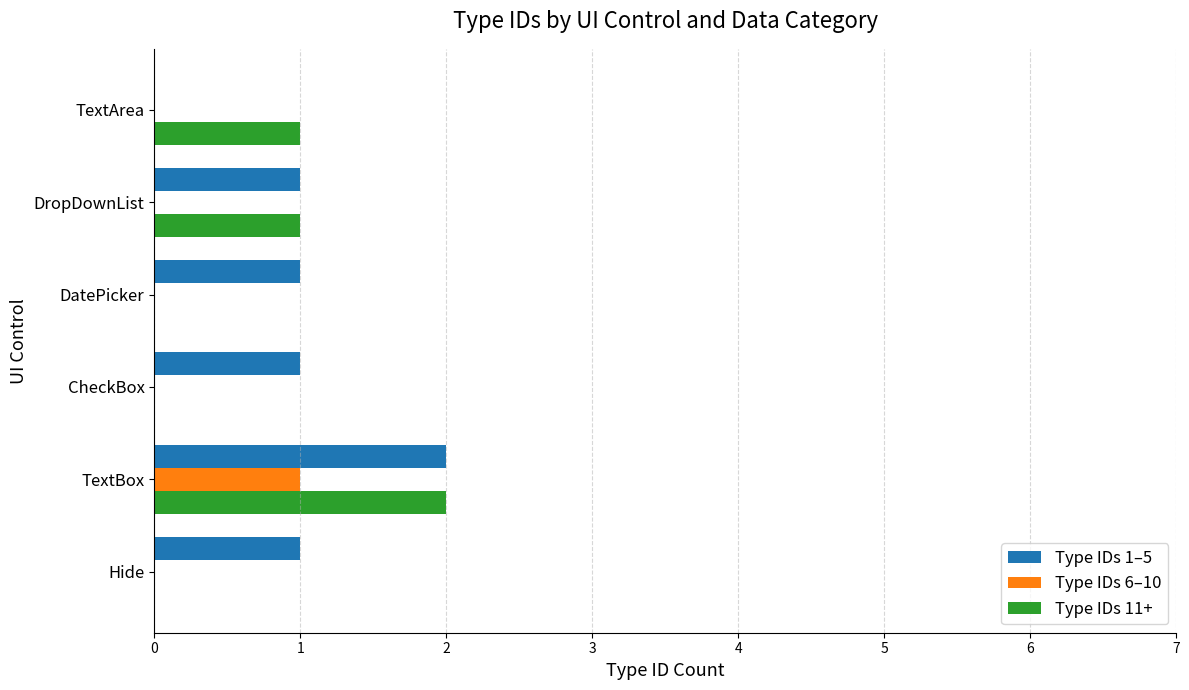

Between Hide and TextBox, which series saw the biggest shift?

Type IDs 11+